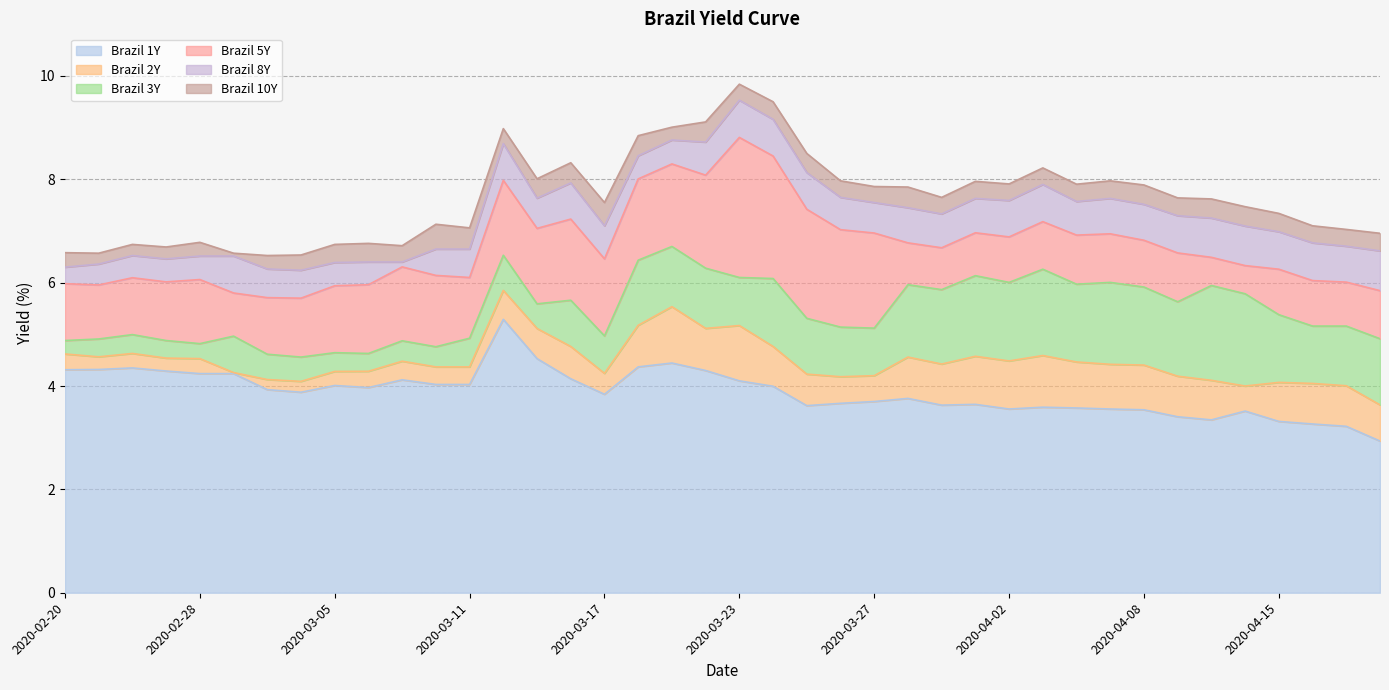

Is it true that Brazil 10Y equals 13.4 at 2020-04-07?

False